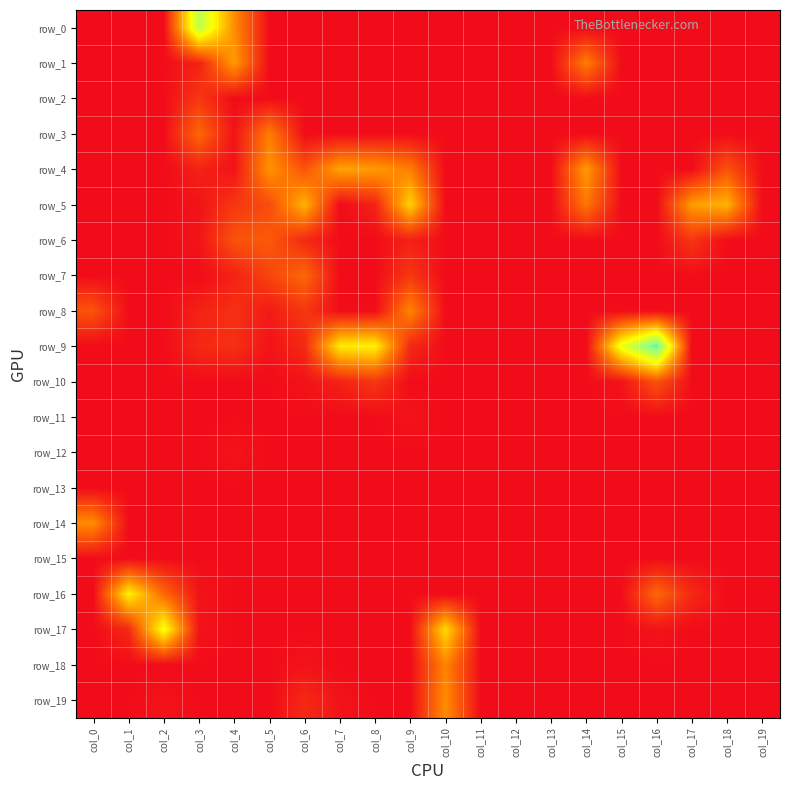

What is the greatest value displayed?

5.3